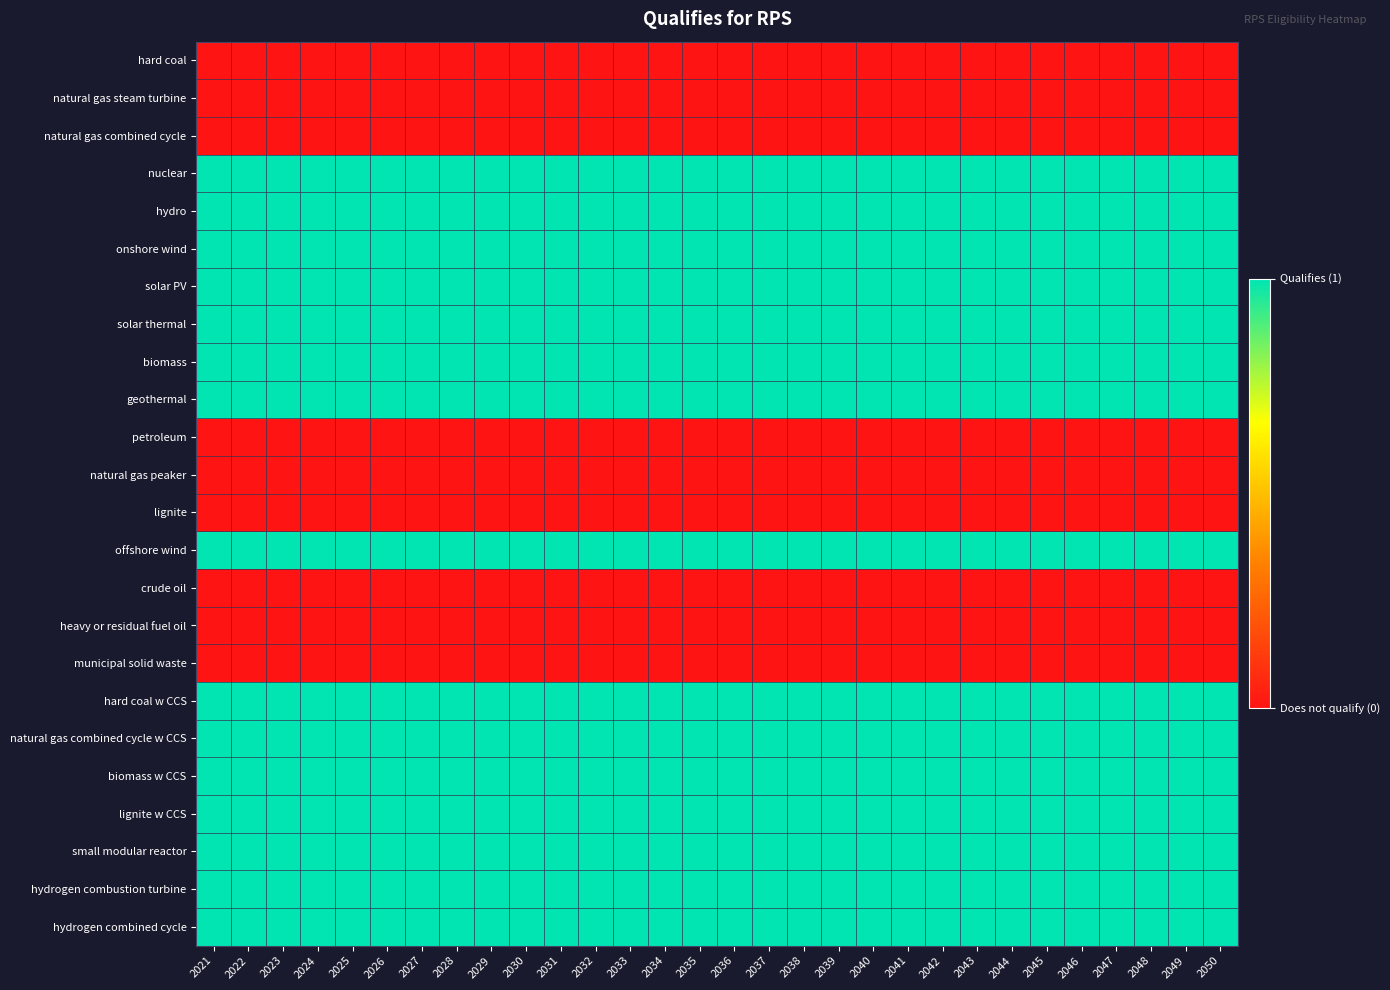

At which category is the sum across all series the highest?

2021